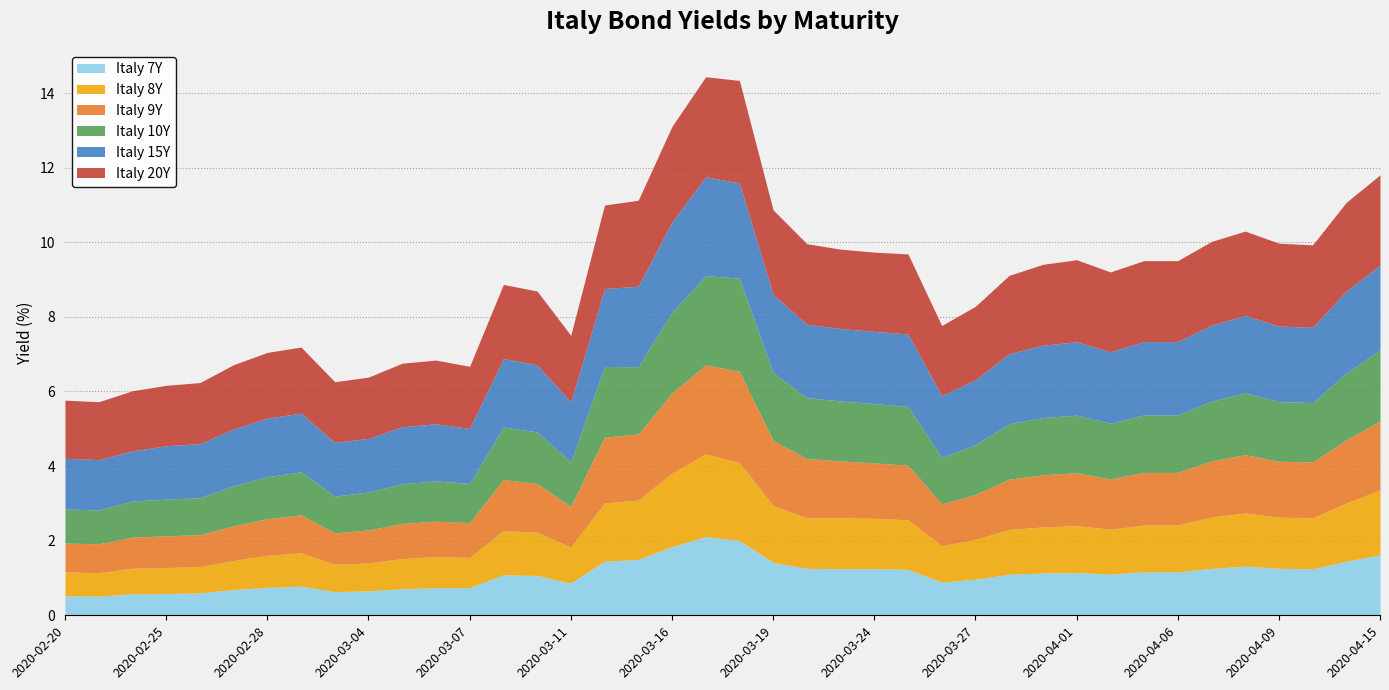

Which category has the highest value across all series?

2020-03-18